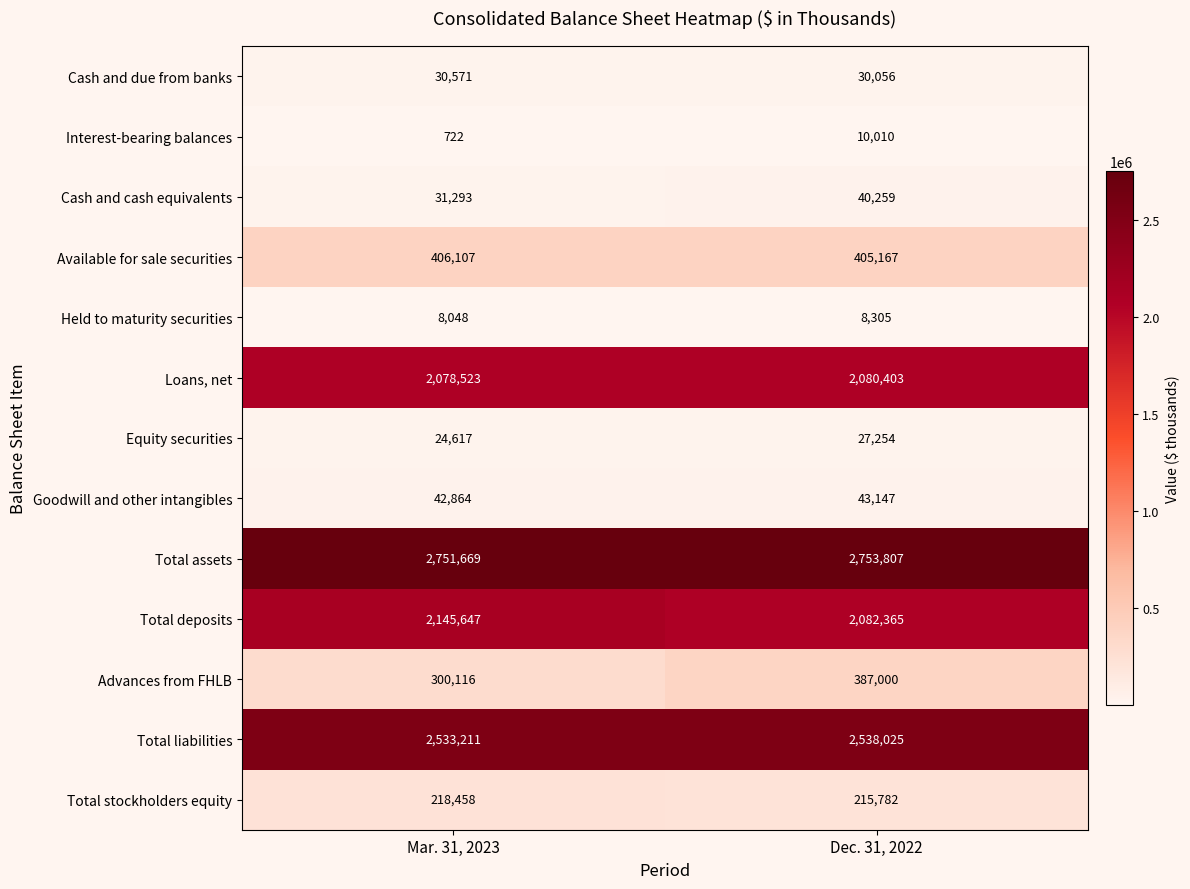

What is the sum of the Advances from FHLB values at Mar. 31, 2023 and Dec. 31, 2022?

687116